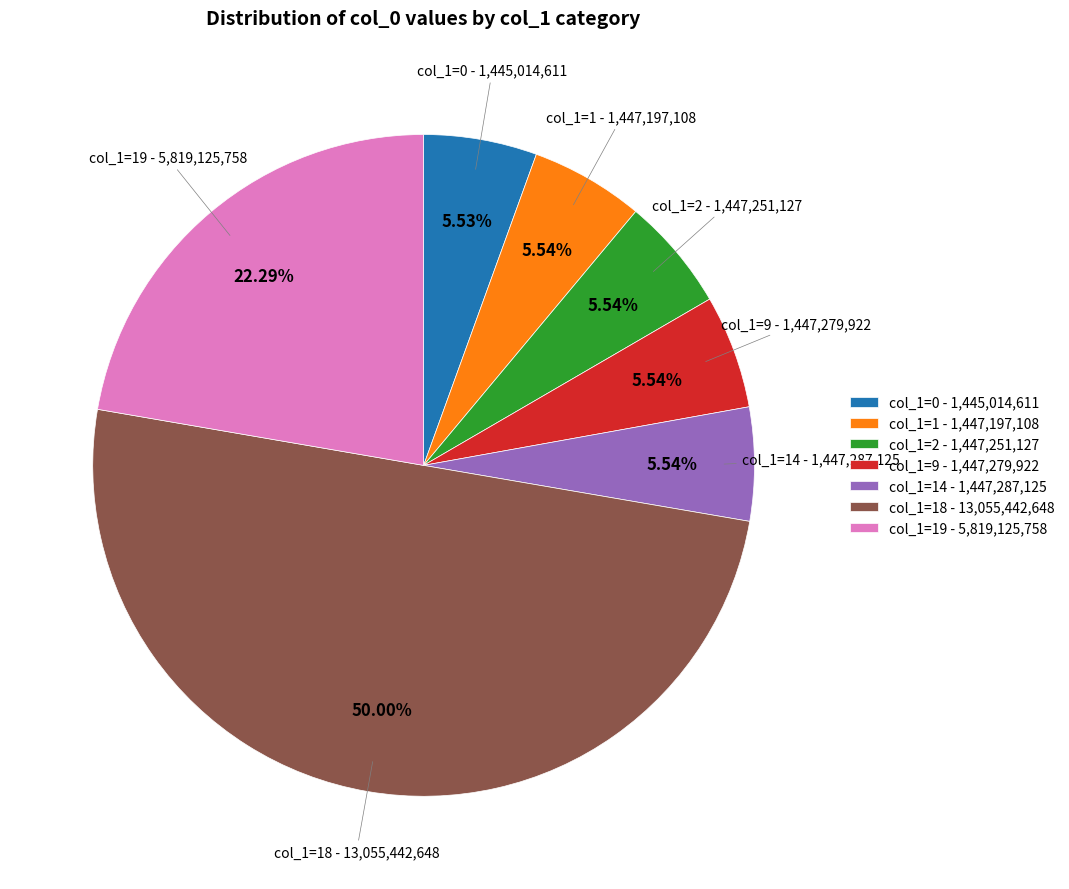

What is the majority slice?

col_1=18 - 13,055,442,648